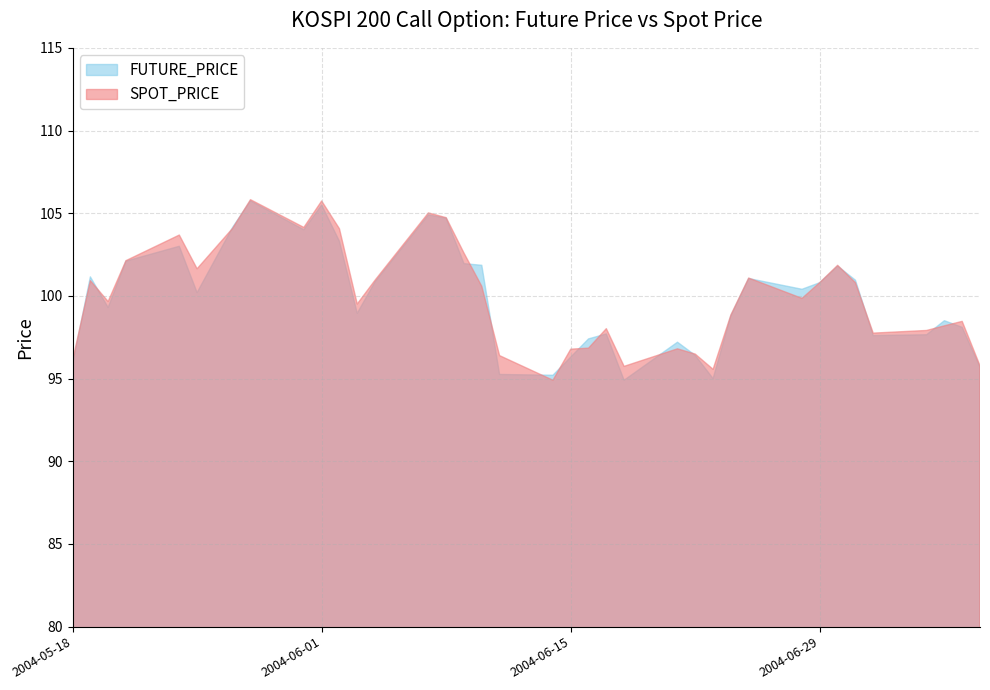

Between 2004-05-21 and 2004-05-19, which is larger?

2004-05-21